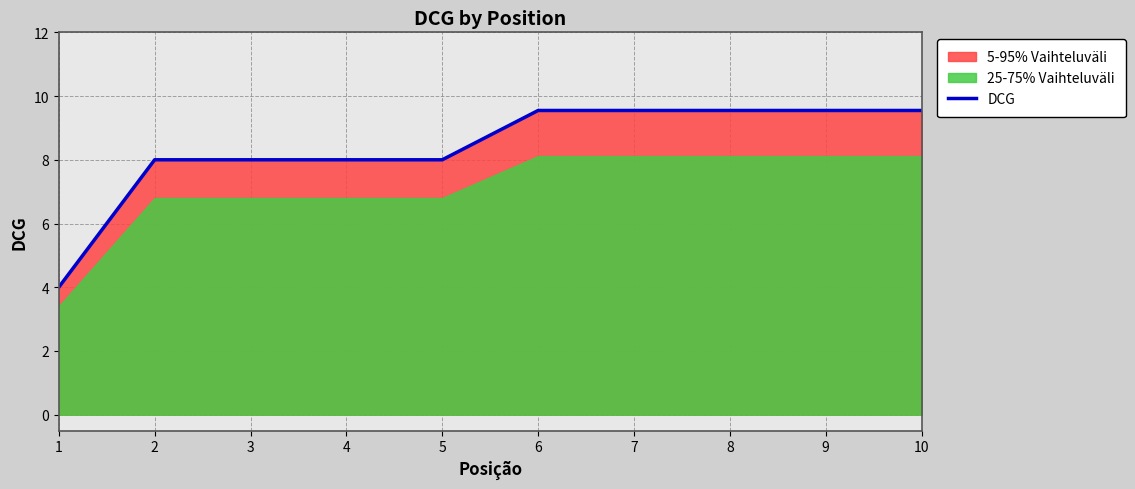

Is it true that DCG equals 14.2 at 5?

False